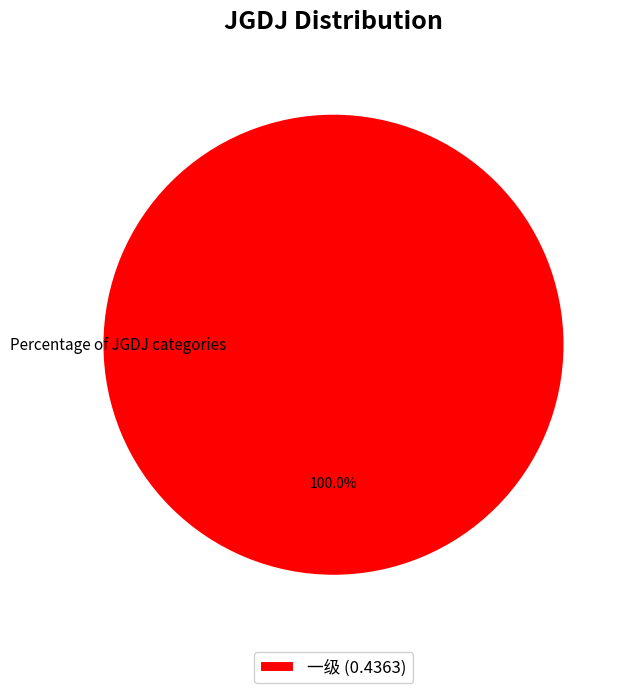

Rank the categories by value from lowest to highest.

一级 (0.4363)